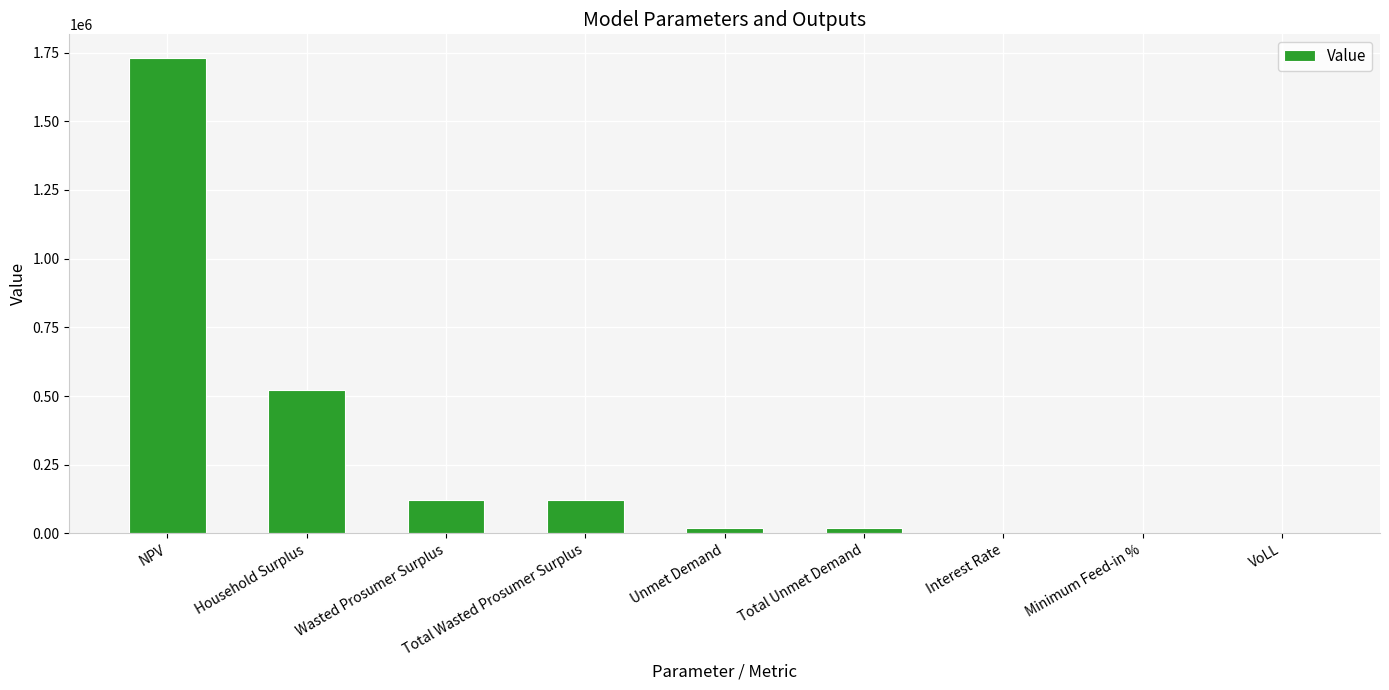

Read the value at Total Wasted Prosumer Surplus.

122566.5